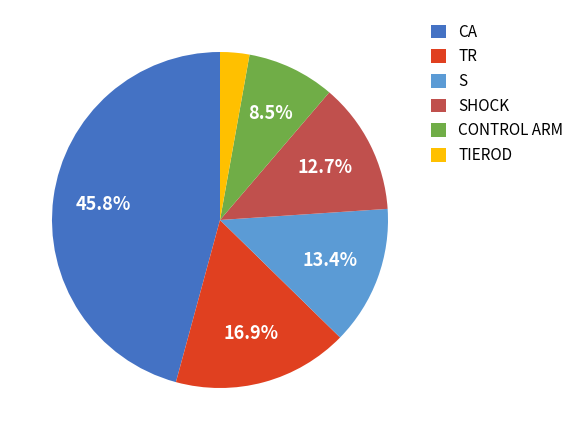

To the nearest percent, what portion does CA represent?

46%